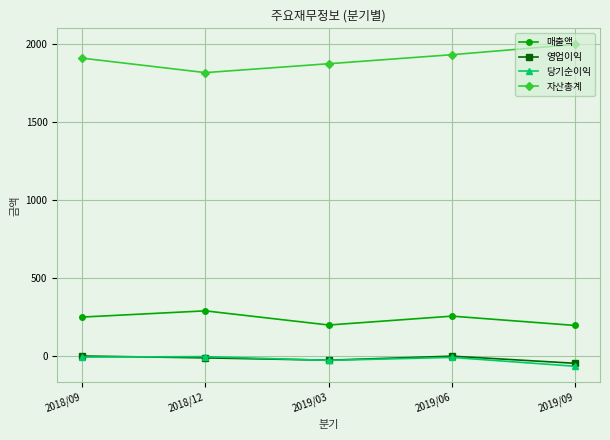

Count the number of categories in the chart.

5